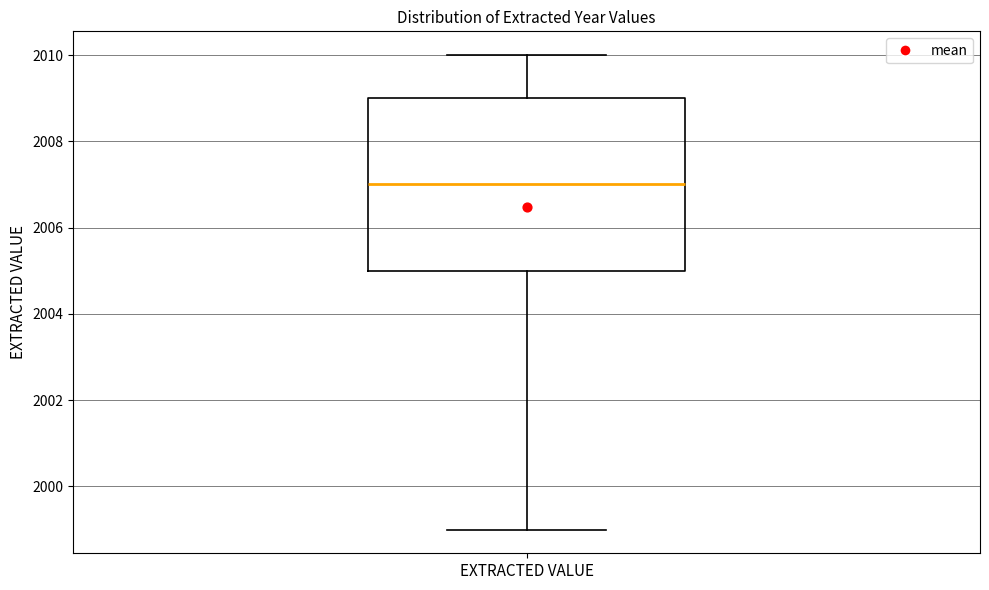

Transcribe this box plot: give where the median line is, the range the box spans, and where the two whiskers end, as read against the y-axis. The values are not printed on the chart, so give them approximately, as read against the axis.

median 2007, box 2005 to 2009, whiskers 1999 to 2010